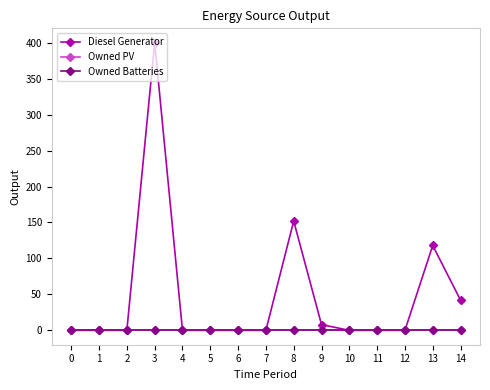

List the series in order of their peak value, highest first.

Diesel Generator, Owned PV, Owned Batteries